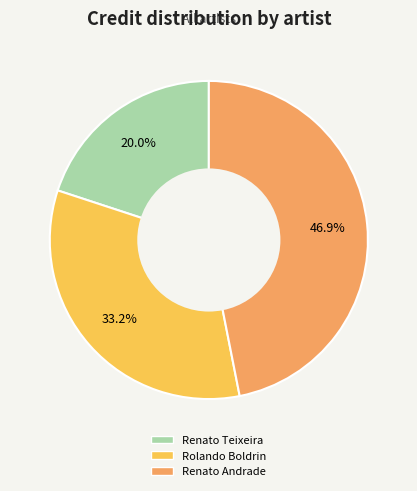

Do Renato Andrade and Renato Teixeira together represent more than half of the pie?

Yes